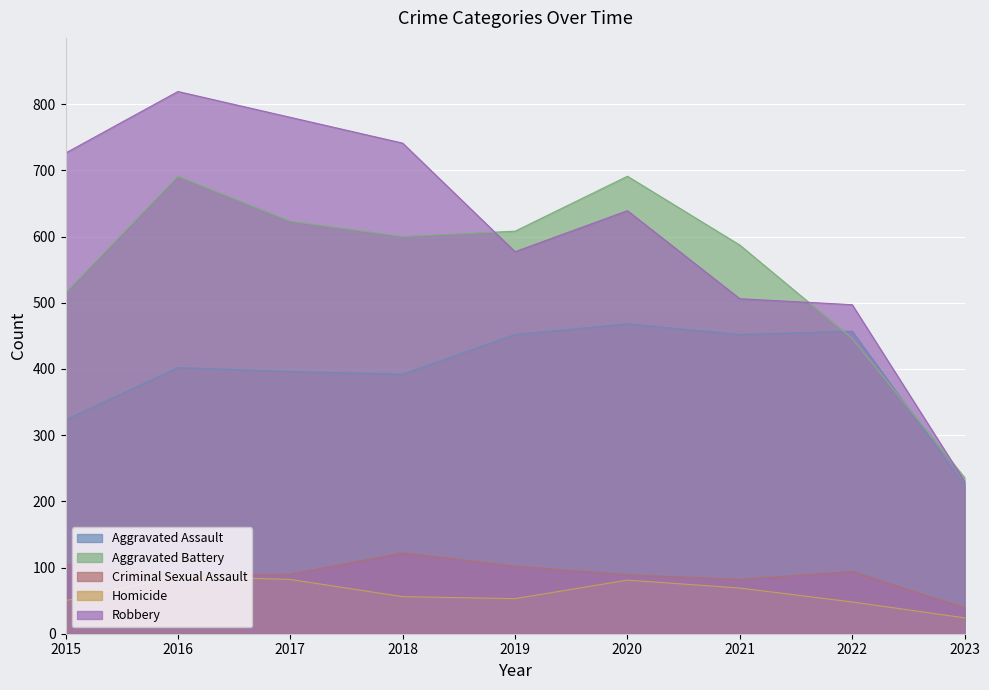

In Robbery, how many points are higher than both neighbors (excluding endpoints)?

2